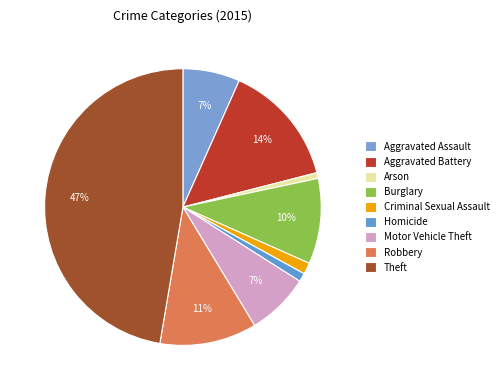

Rank the categories by value from highest to lowest.

Theft, Aggravated Battery, Robbery, Burglary, Motor Vehicle Theft, Aggravated Assault, Criminal Sexual Assault, Homicide, Arson